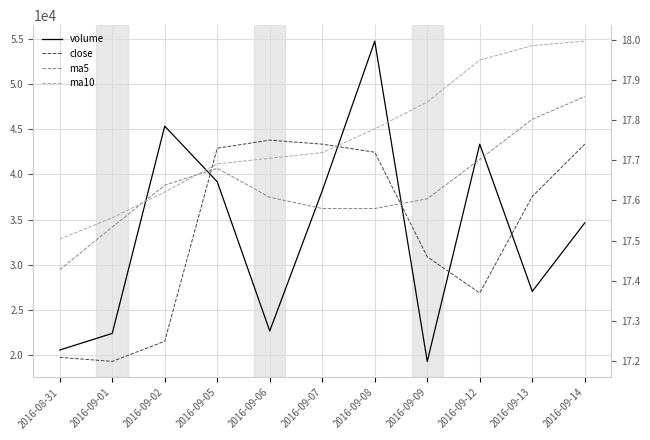

Is it true that ma5 equals 27.9 at 2016-09-05?

False